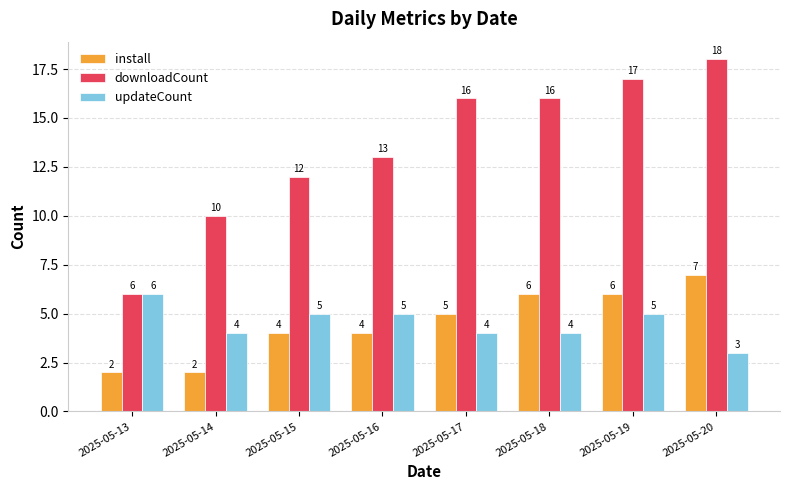

How many data points in updateCount are less than 5?

4